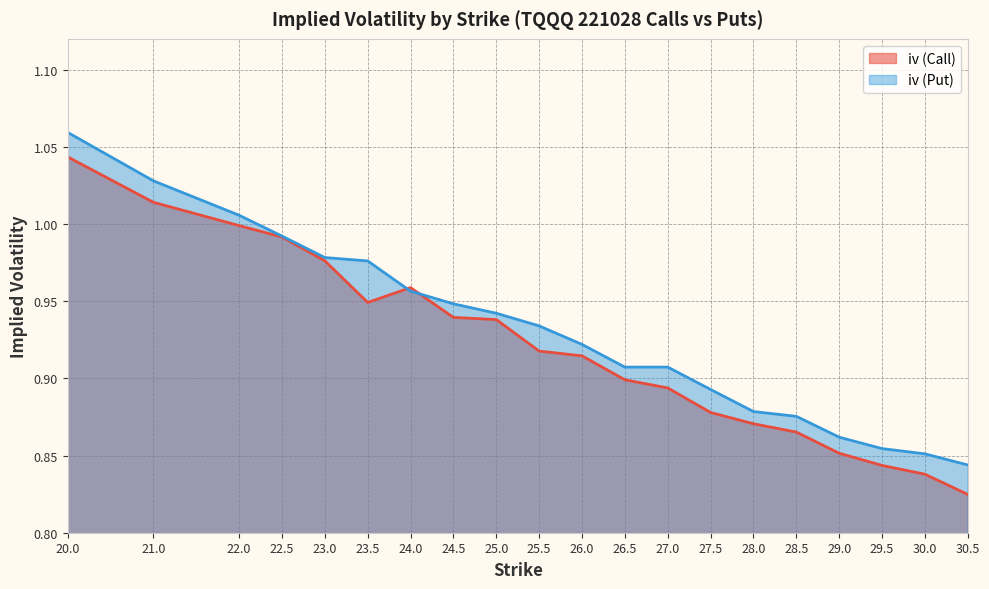

What is the label of the 5th point from the left?

23